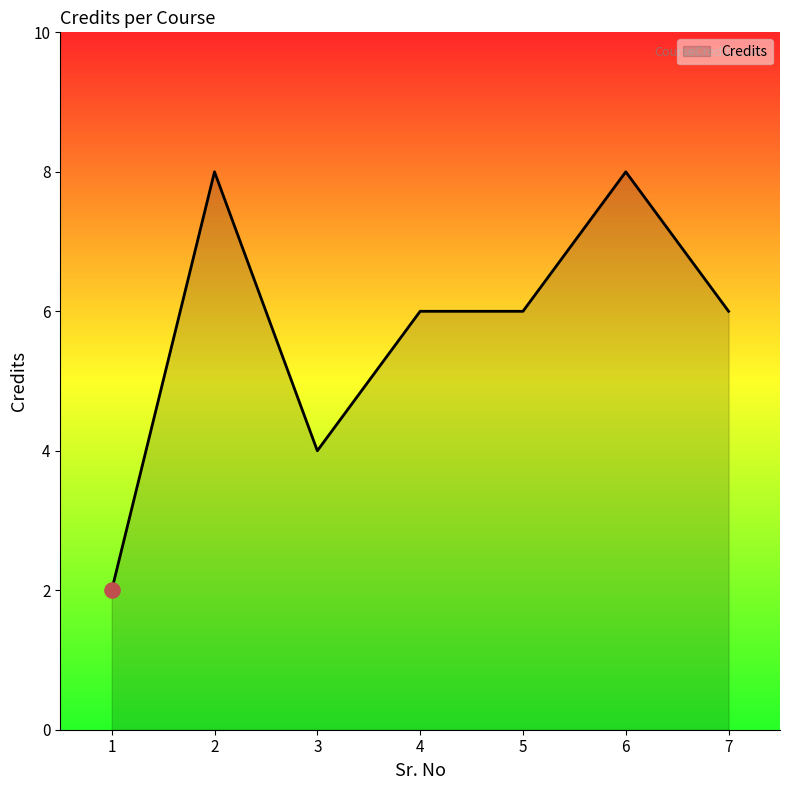

What is the ratio of the value at 6 to the value at 2?

1.0